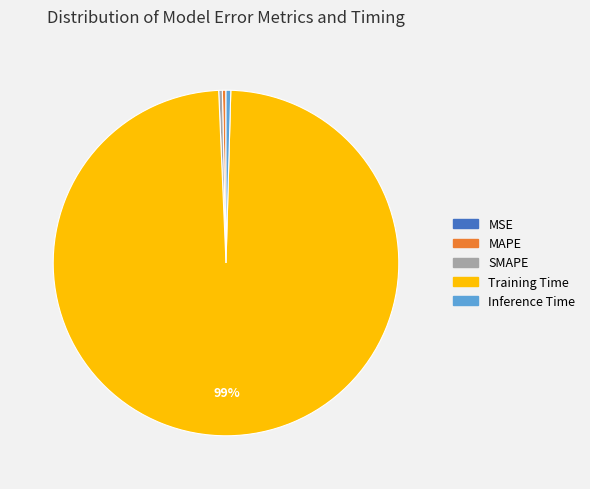

To the nearest percent, what is the average slice percentage?

20%